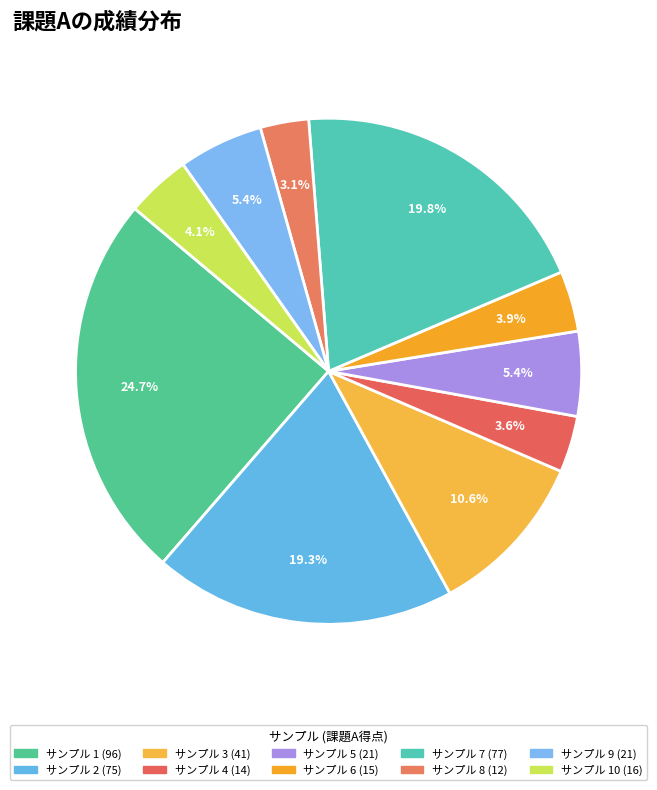

To the nearest percent, what is the difference between the largest and smallest slice percentages?

22%